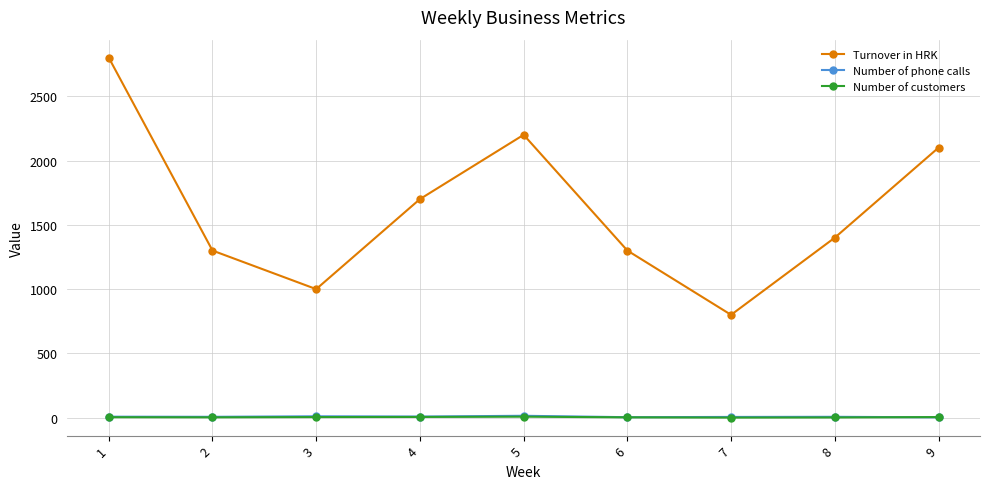

Which series has the largest total across all categories?

Turnover in HRK